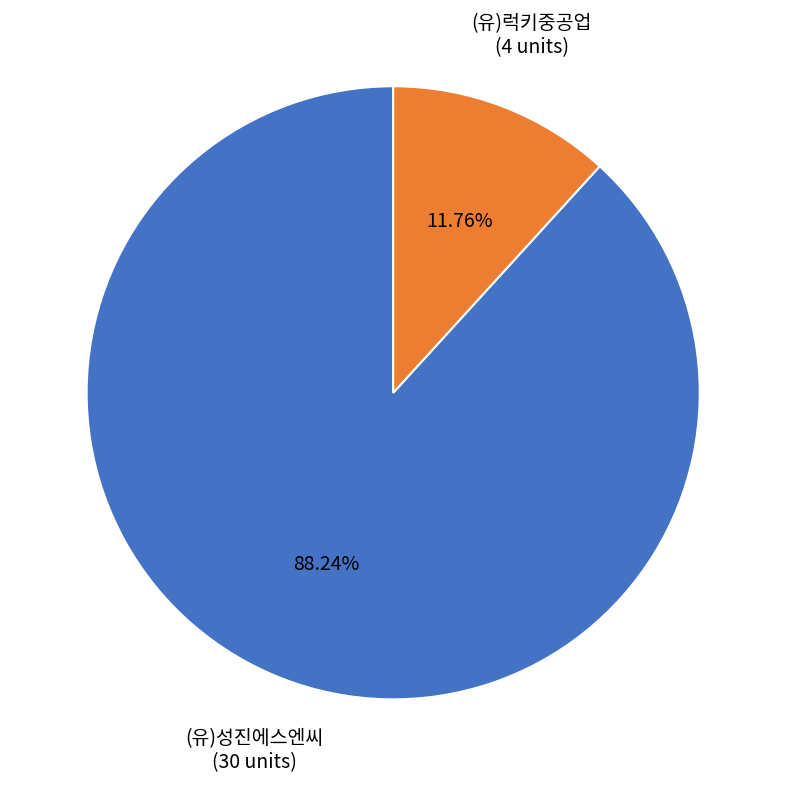

What is the smallest slice in the pie chart?

(유)럭키중공업